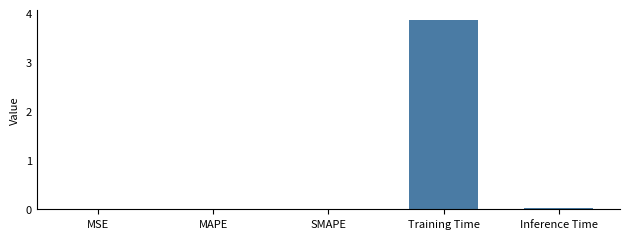

True or false: the data shows 0.0 at MAPE.

True